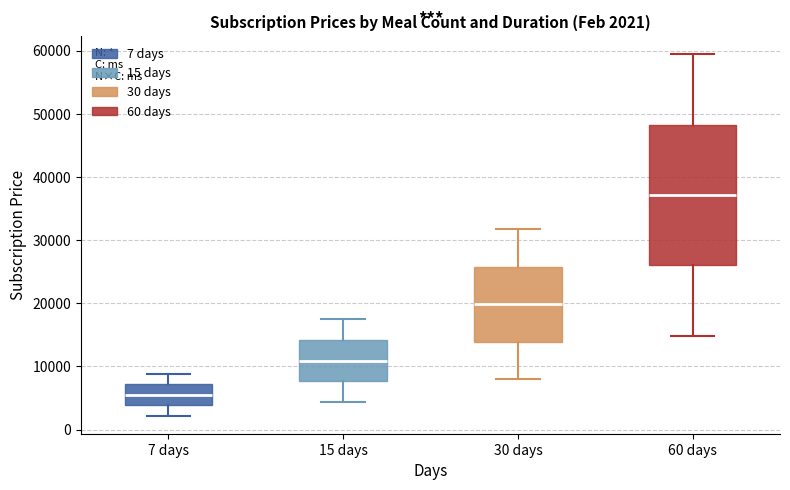

Which box is the tallest, from its lower edge to its upper edge?

60 days